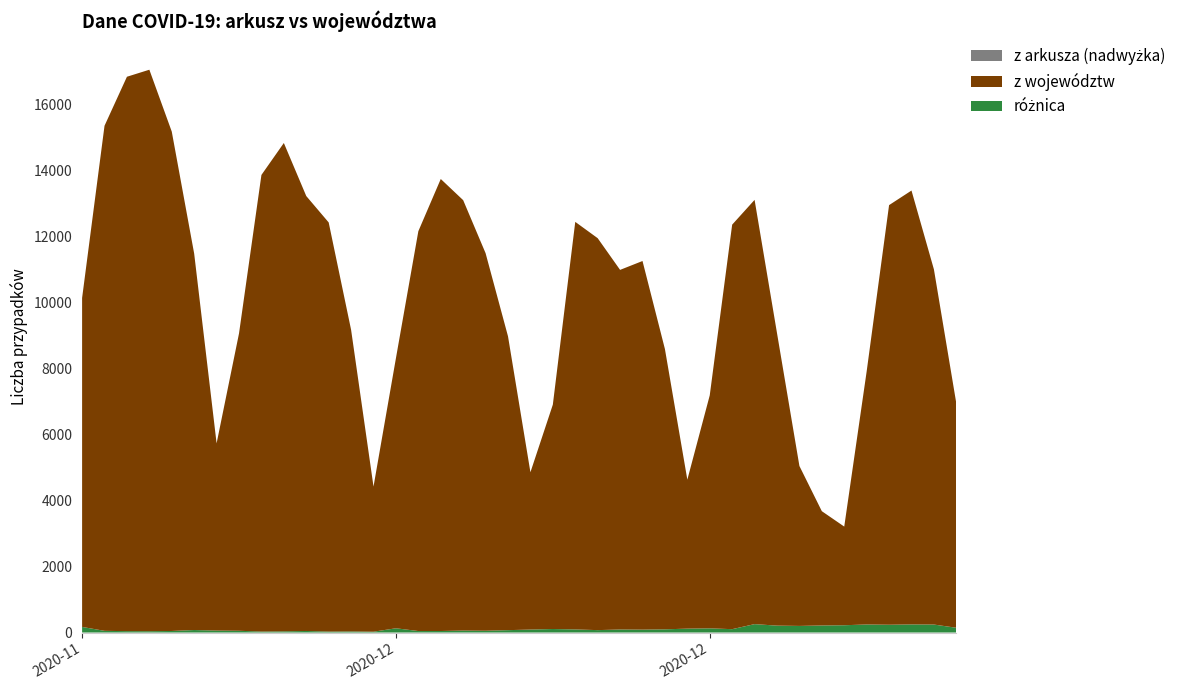

Reading left to right, list all the values displayed in this chart.

z arkusza: 2020-11-24=10141	2020-11-25=15360	2020-11-26=16846	2020-11-27=17059	2020-11-28=15183	2020-11-29=11483	2020-11-30=5734	2020-12-01=9066	2020-12-02=13870	2020-12-03=14838	2020-12-04=13230	2020-12-05=12430	2020-12-06=9175	2020-12-07=4424	2020-12-08=8315	2020-12-09=12164	2020-12-10=13747	2020-12-11=13105	2020-12-12=11498	2020-12-13=8978	2020-12-14=4858	2020-12-15=6908	2020-12-16=12447	2020-12-17=11953	2020-12-18=10992	2020-12-19=11261	2020-12-20=8593	2020-12-21=4633	2020-12-22=7190	2020-12-23=12363	2020-12-24=13114	2020-12-25=9077	2020-12-26=5048	2020-12-27=3678	2020-12-28=3211	2020-12-29=7914	2020-12-30=12955	2020-12-31=13397	2021-01-01=11008	2021-01-02=6945
z województw: 2020-11-24=9971	2020-11-25=15309	2020-11-26=16804	2020-11-27=17019	2020-11-28=15136	2020-11-29=11407	2020-11-30=5675	2020-12-01=9013	2020-12-02=13840	2020-12-03=14802	2020-12-04=13183	2020-12-05=12401	2020-12-06=9142	2020-12-07=4399	2020-12-08=8186	2020-12-09=12119	2020-12-10=13701	2020-12-11=13046	2020-12-12=11444	2020-12-13=8906	2020-12-14=4768	2020-12-15=6801	2020-12-16=12353	2020-12-17=11880	2020-12-18=10900	2020-12-19=11173	2020-12-20=8496	2020-12-21=4515	2020-12-22=7063	2020-12-23=12261	2020-12-24=12859	2020-12-25=8868	2020-12-26=4848	2020-12-27=3464	2020-12-28=2990	2020-12-29=7670	2020-12-30=12719	2020-12-31=13151	2021-01-01=10766	2021-01-02=6801
różnica: 2020-11-24=170	2020-11-25=51	2020-11-26=42	2020-11-27=40	2020-11-28=47	2020-11-29=76	2020-11-30=59	2020-12-01=53	2020-12-02=30	2020-12-03=36	2020-12-04=47	2020-12-05=29	2020-12-06=33	2020-12-07=25	2020-12-08=129	2020-12-09=45	2020-12-10=46	2020-12-11=59	2020-12-12=54	2020-12-13=72	2020-12-14=90	2020-12-15=107	2020-12-16=94	2020-12-17=73	2020-12-18=92	2020-12-19=88	2020-12-20=97	2020-12-21=118	2020-12-22=127	2020-12-23=102	2020-12-24=255	2020-12-25=209	2020-12-26=200	2020-12-27=214	2020-12-28=221	2020-12-29=244	2020-12-30=236	2020-12-31=246	2021-01-01=242	2021-01-02=144